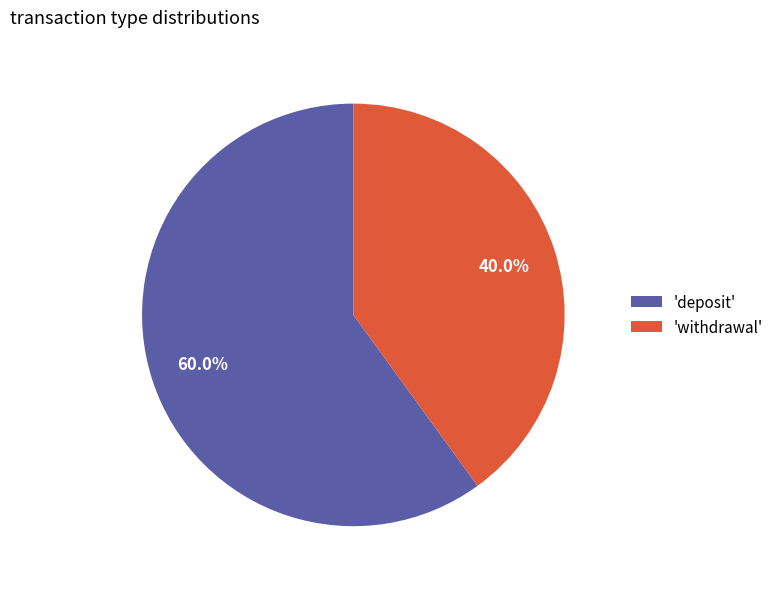

What is the ratio of the value at 'withdrawal' to the value at 'deposit'?

0.7